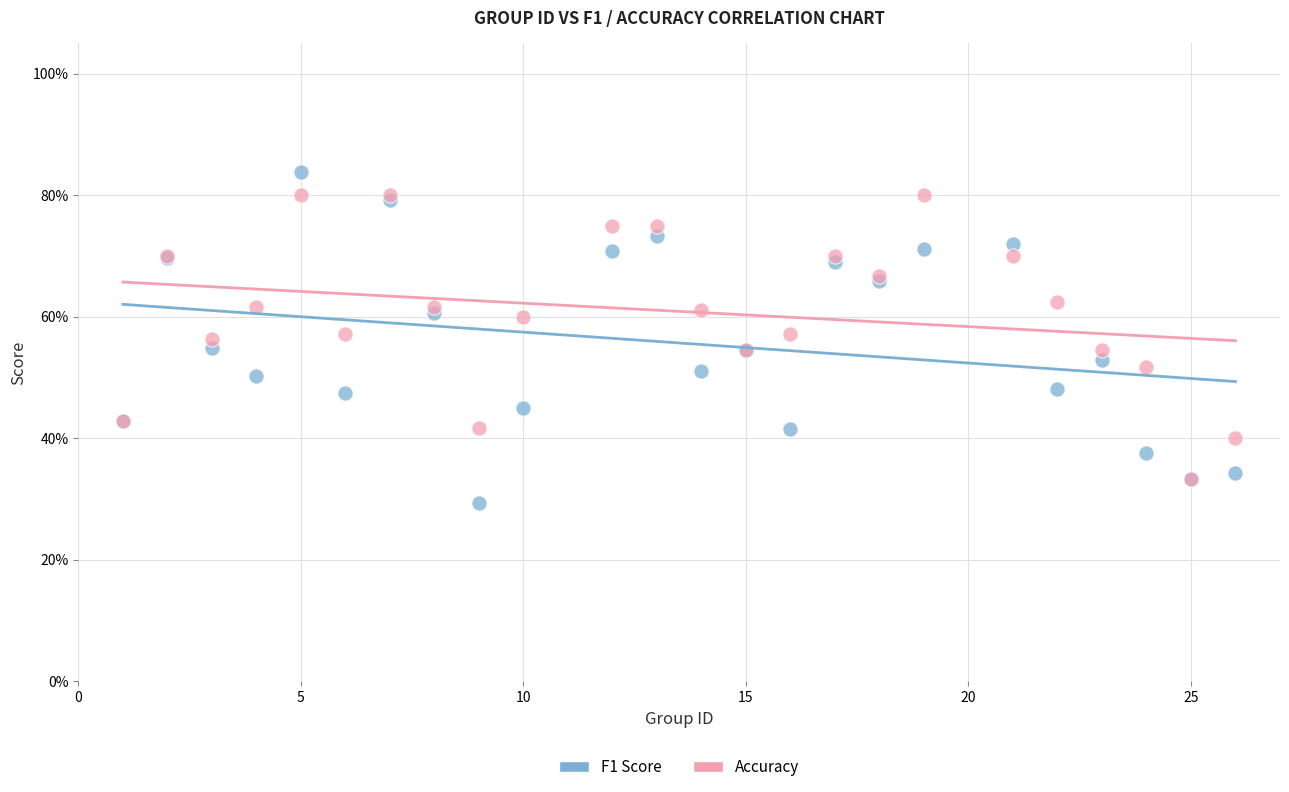

Which series contains the lowest Y value?

F1 Score